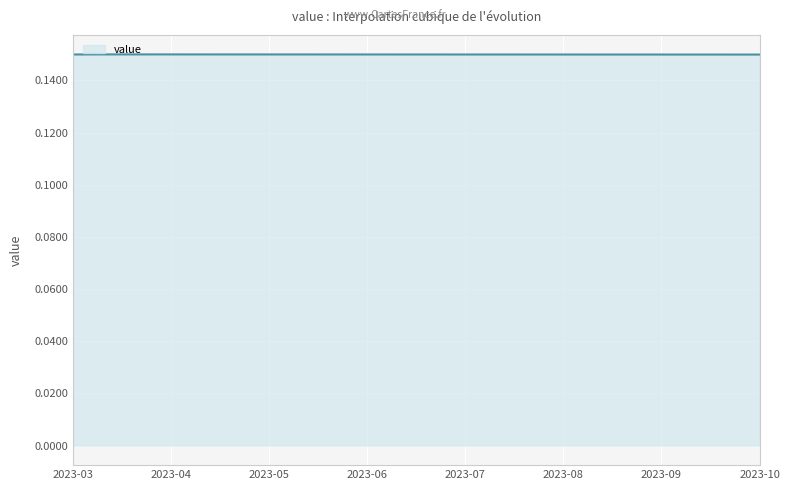

List the labels in order of value, largest first.

2023-03-15, 2023-06-15, 2023-05-01, 2023-05-15, 2023-06-01, 2023-07-01, 2023-04-15, 2023-07-15, 2023-03-01, 2023-08-01, 2023-08-15, 2023-09-01, 2023-04-01, 2023-09-15, 2023-10-01